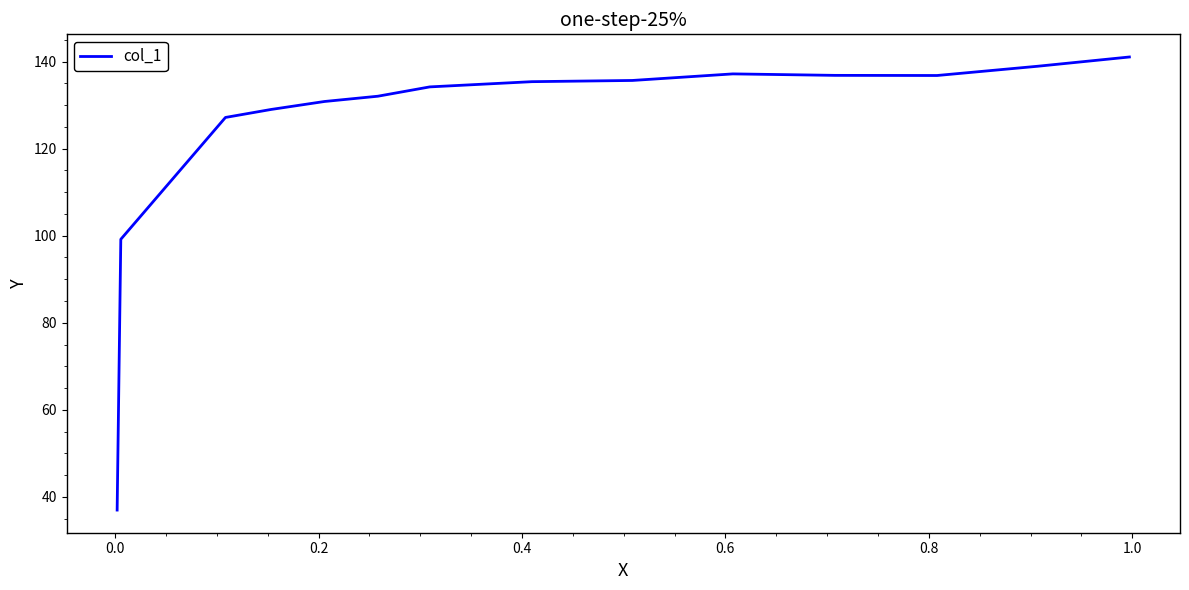

What is the difference between the maximum and minimum values?

104.1